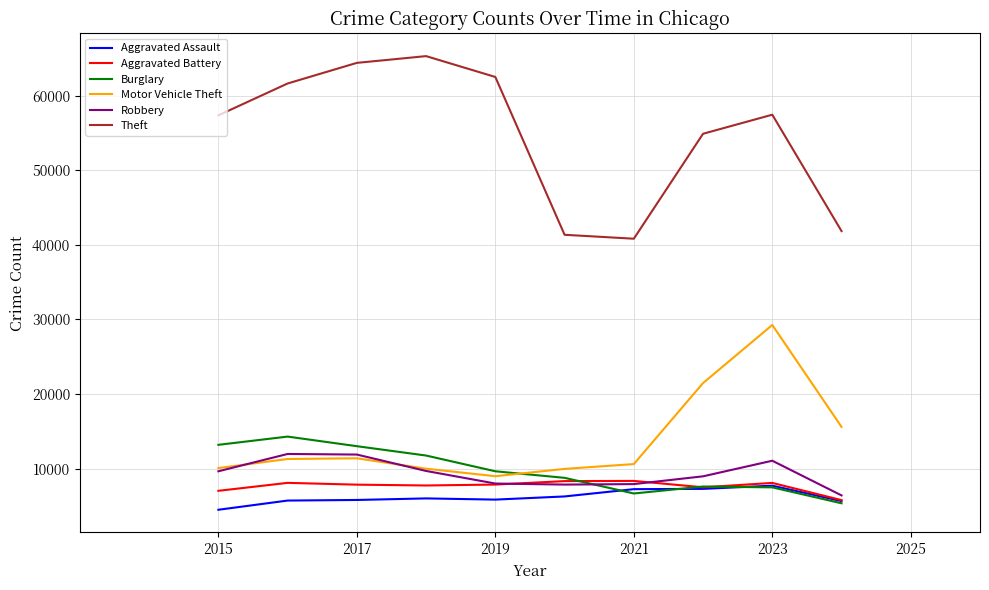

True or false: Theft and Motor Vehicle Theft cross at least once.

False